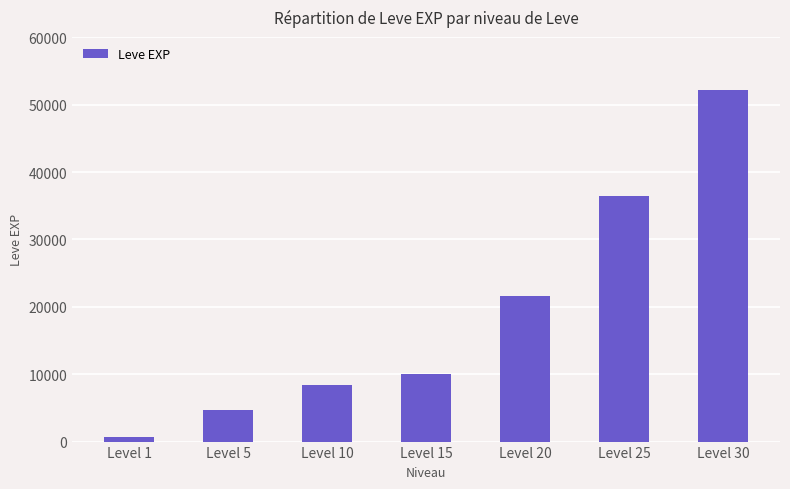

What is the difference between the maximum and minimum values?

51590